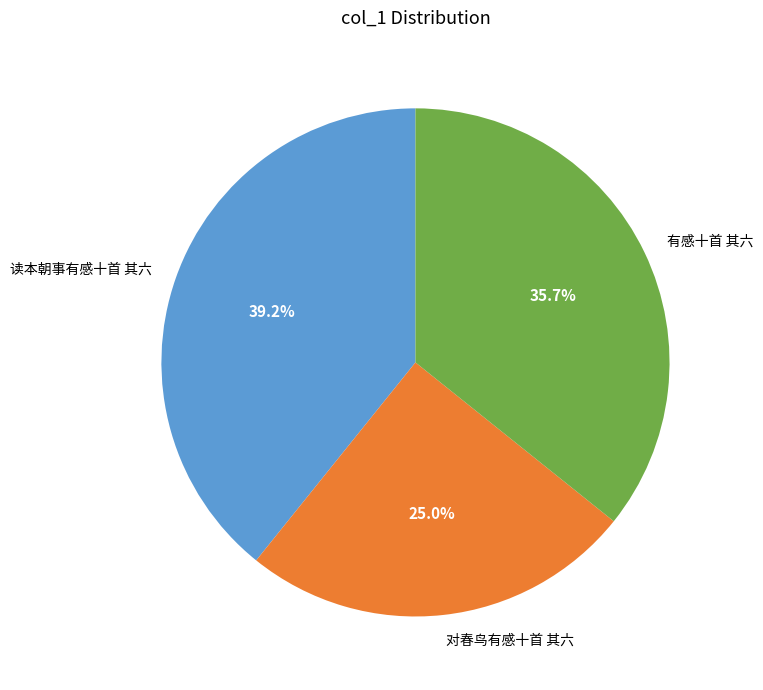

Which slice is the smallest?

对春鸟有感十首 其六